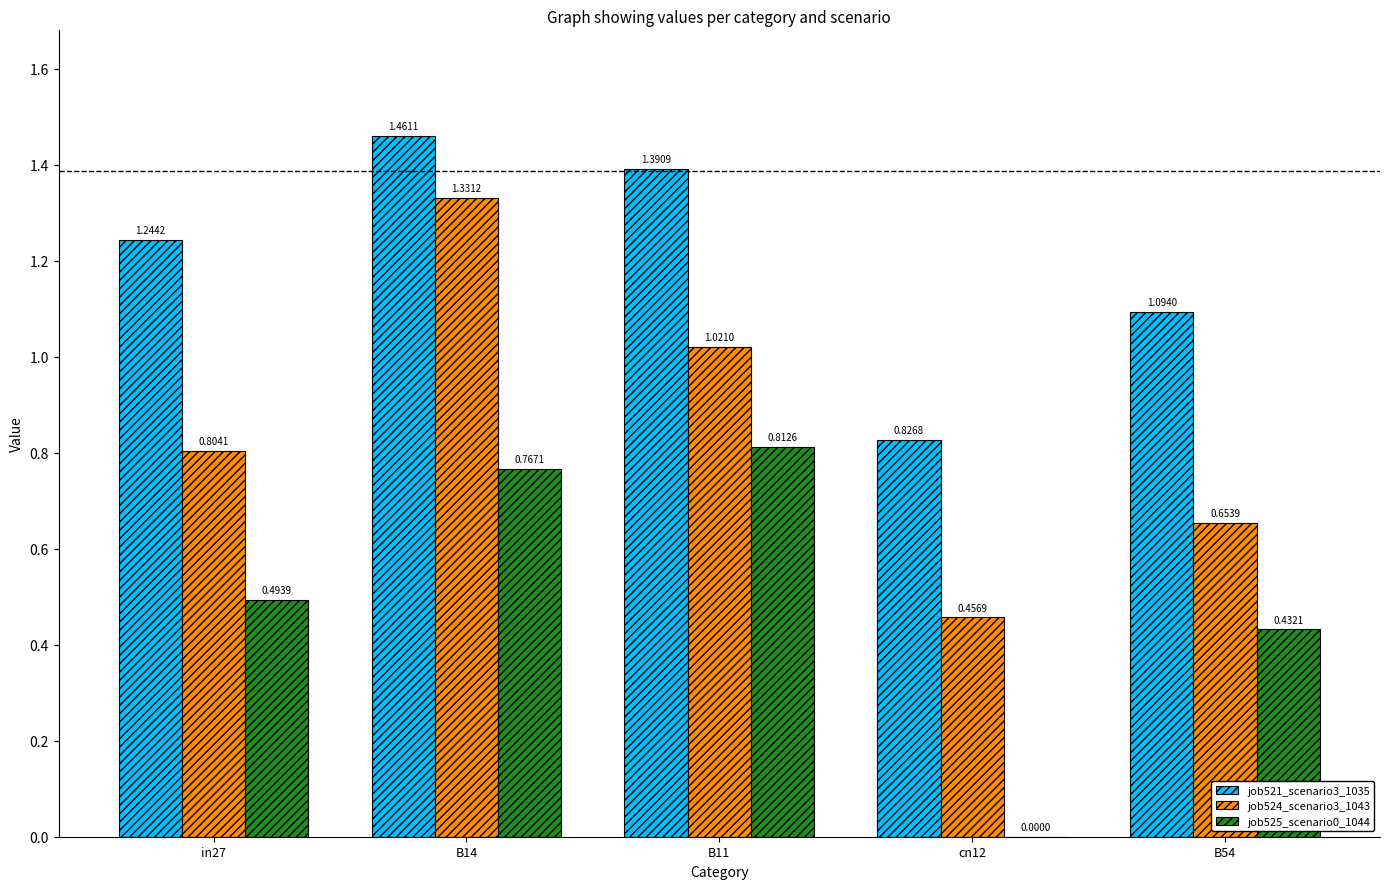

Between cn12 and B54, which series saw the biggest shift?

job525_scenario0_1044